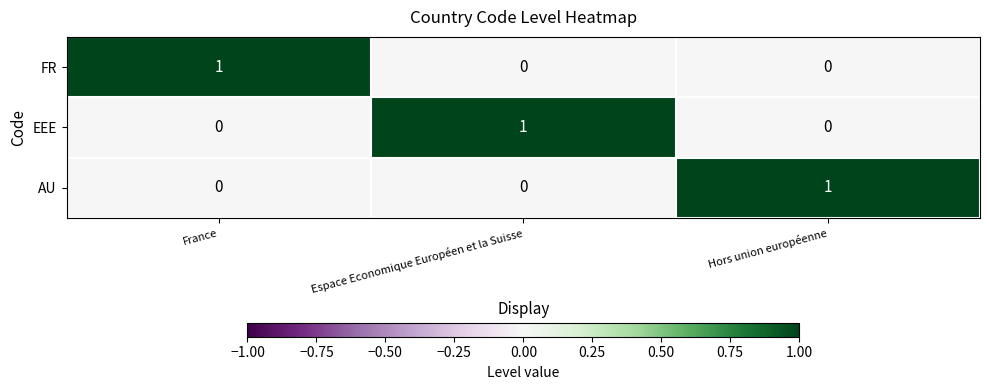

Which category has the highest value in the AU series?

Hors union européenne